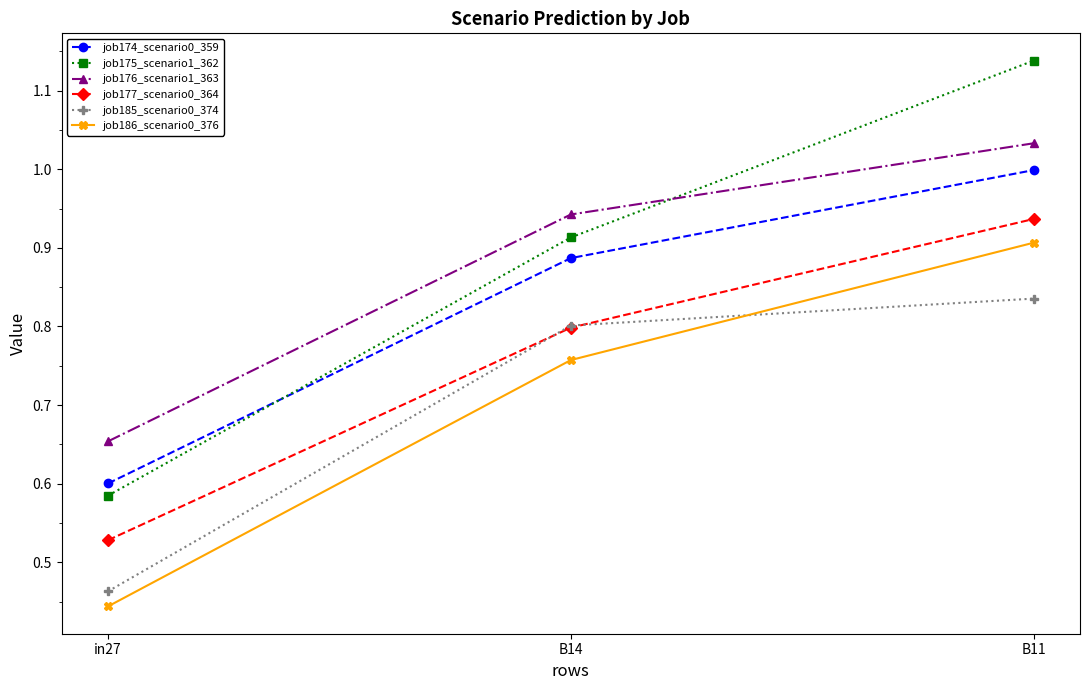

At B11, list the series in order from smallest to largest.

job185_scenario0_374, job186_scenario0_376, job177_scenario0_364, job174_scenario0_359, job176_scenario1_363, job175_scenario1_362